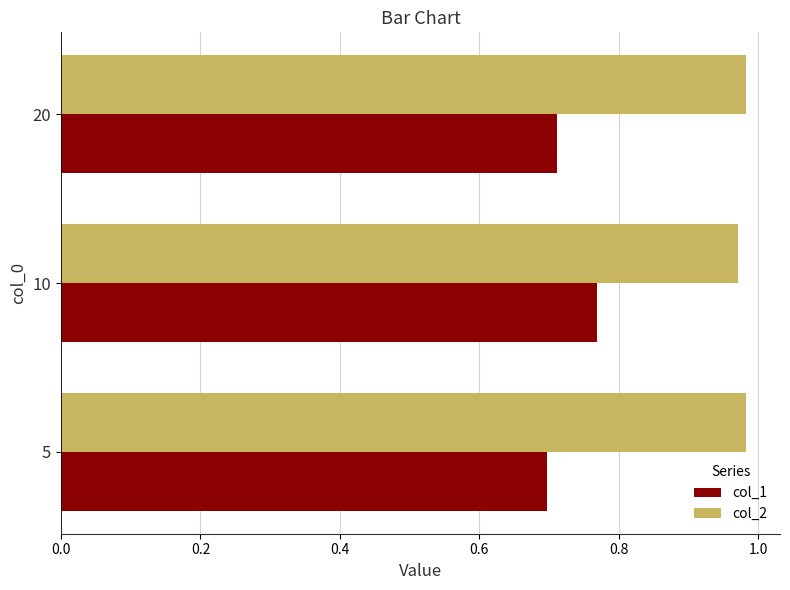

Rank the categories by col_1 value from highest to lowest.

10, 20, 5